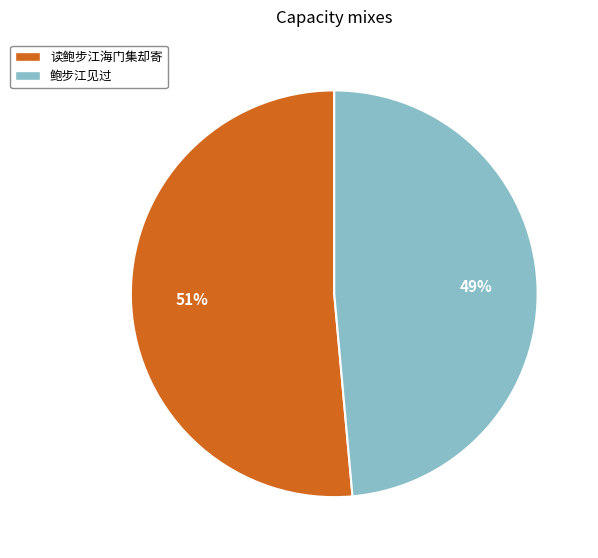

True or false: 读鲍步江海门集却寄 accounts for 51% of the total.

True